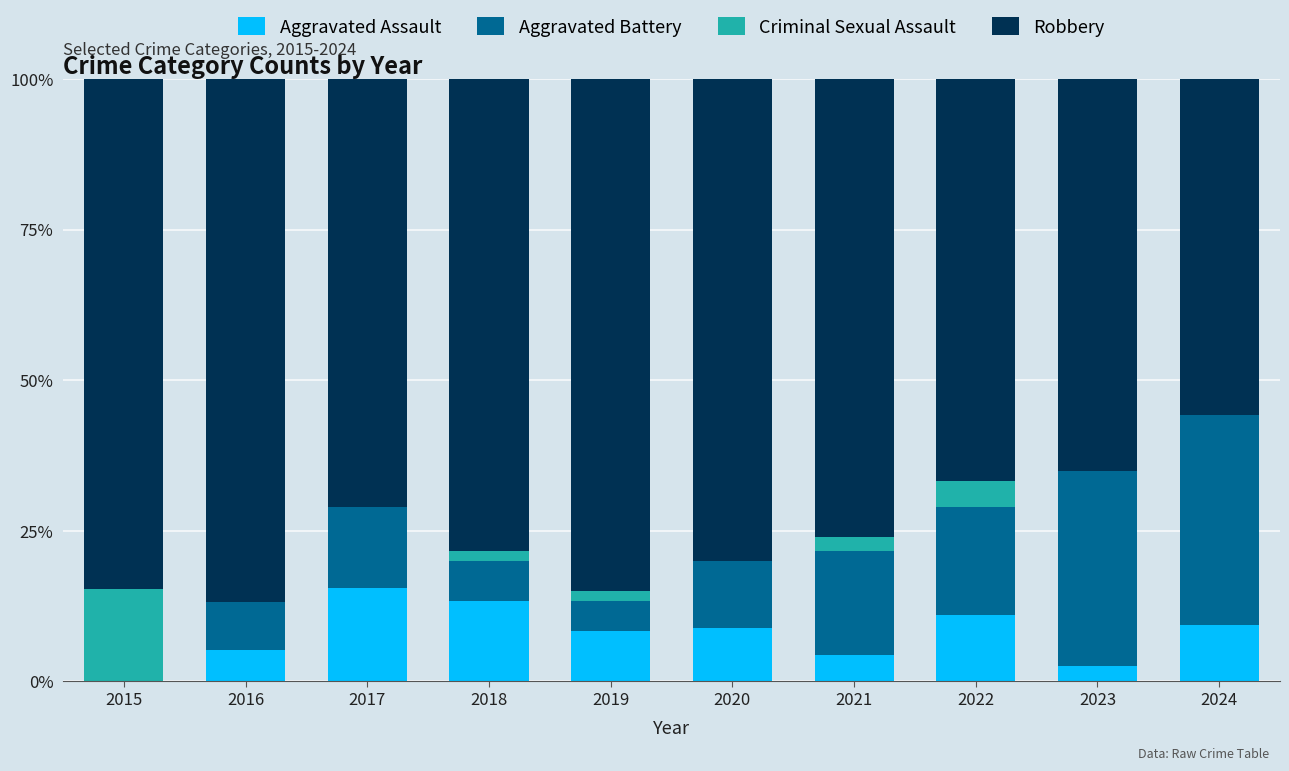

Are the bars grouped side by side (vs. stacked)?

No